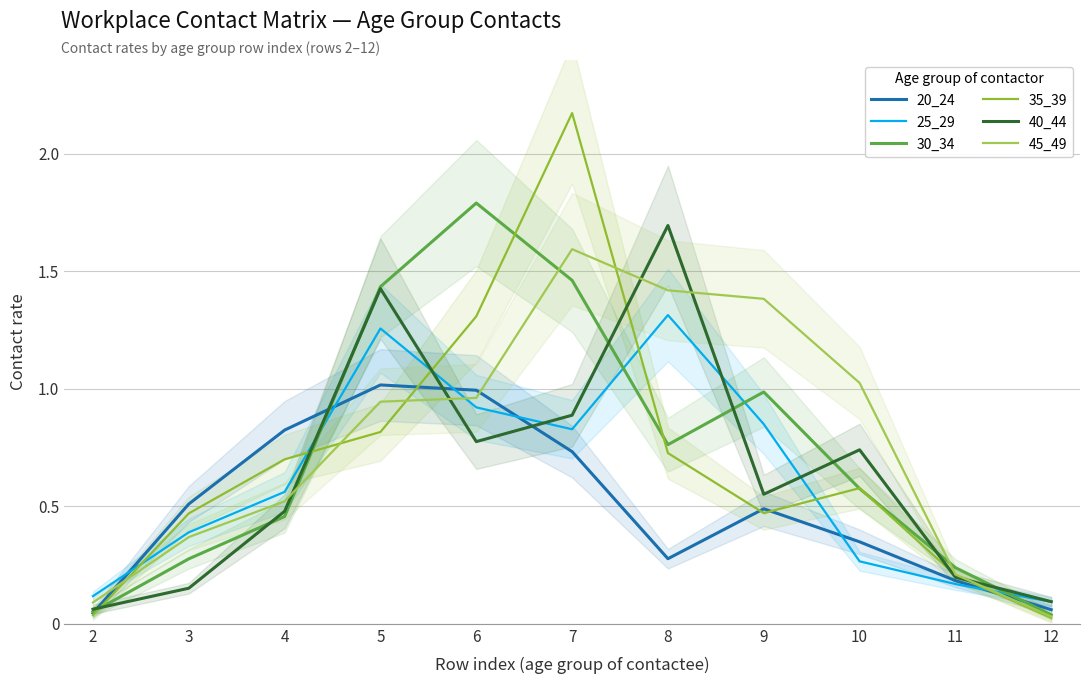

True or false: 40_44 and 25_29 cross at least once.

True